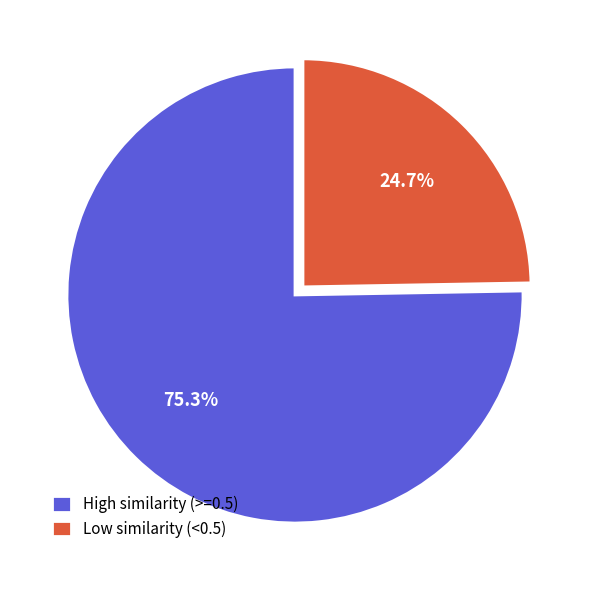

Rank the categories by value from lowest to highest.

Low similarity (<0.5), High similarity (>=0.5)